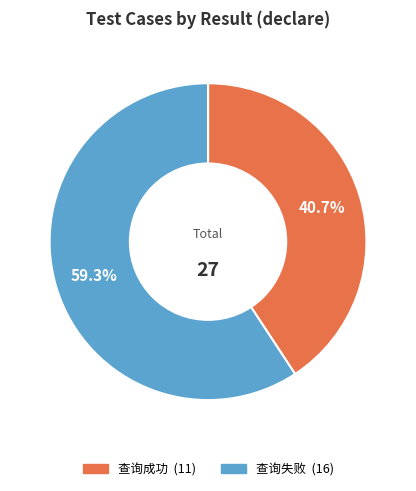

To the nearest percent, what is the difference between the largest and smallest slice percentages?

19%